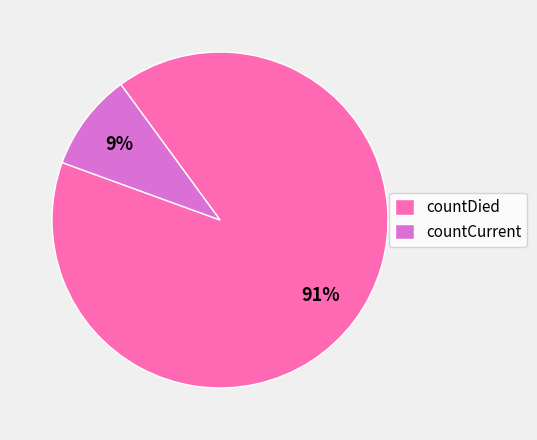

What is the largest slice in the pie chart?

countDied